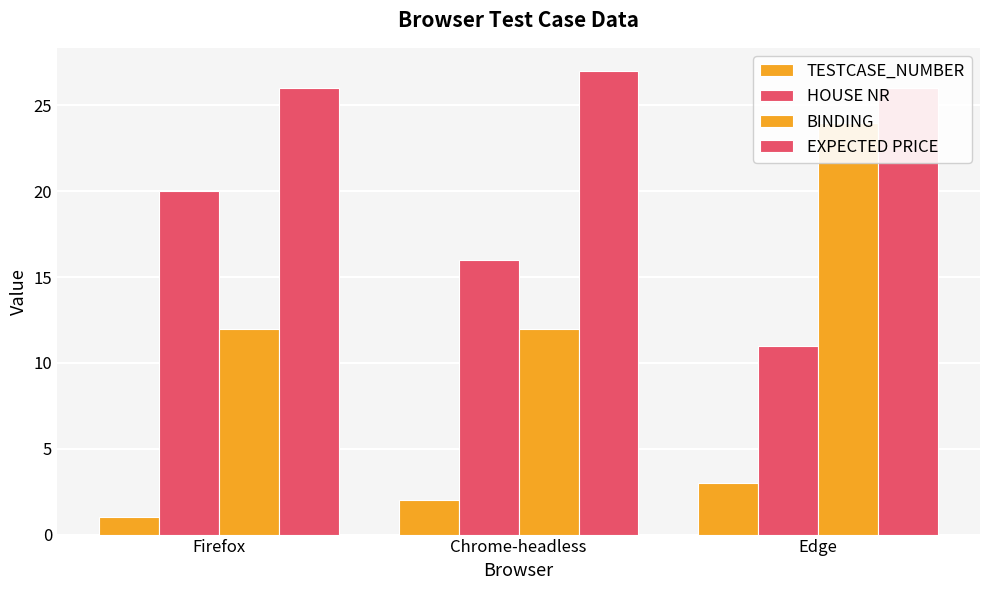

What is the label of the 1st bar from the right?

Edge